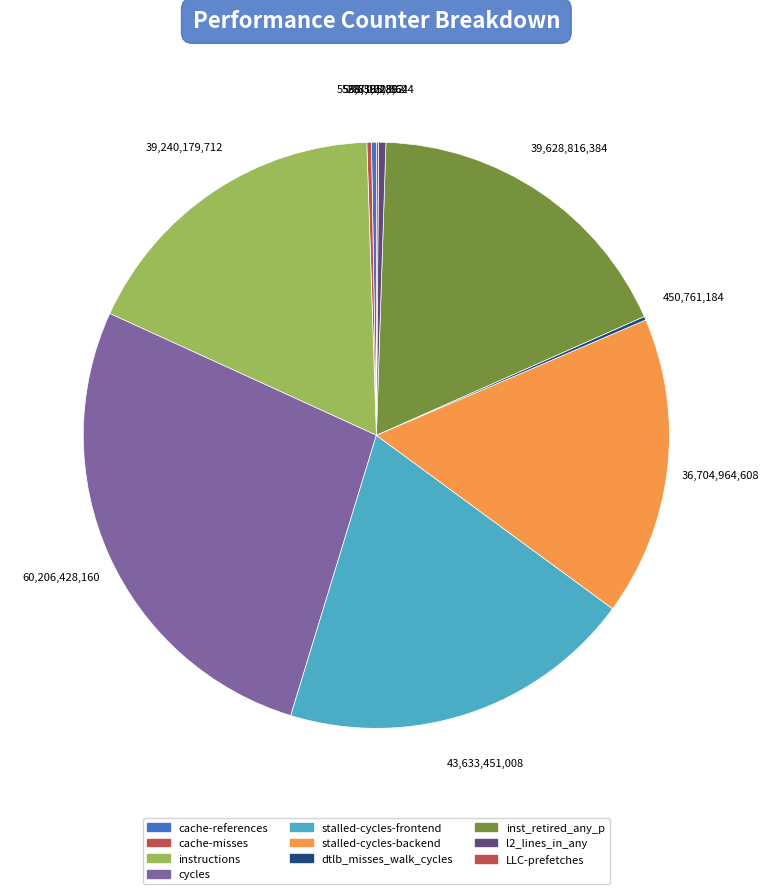

Which slice is the smallest?

LLC-prefetches